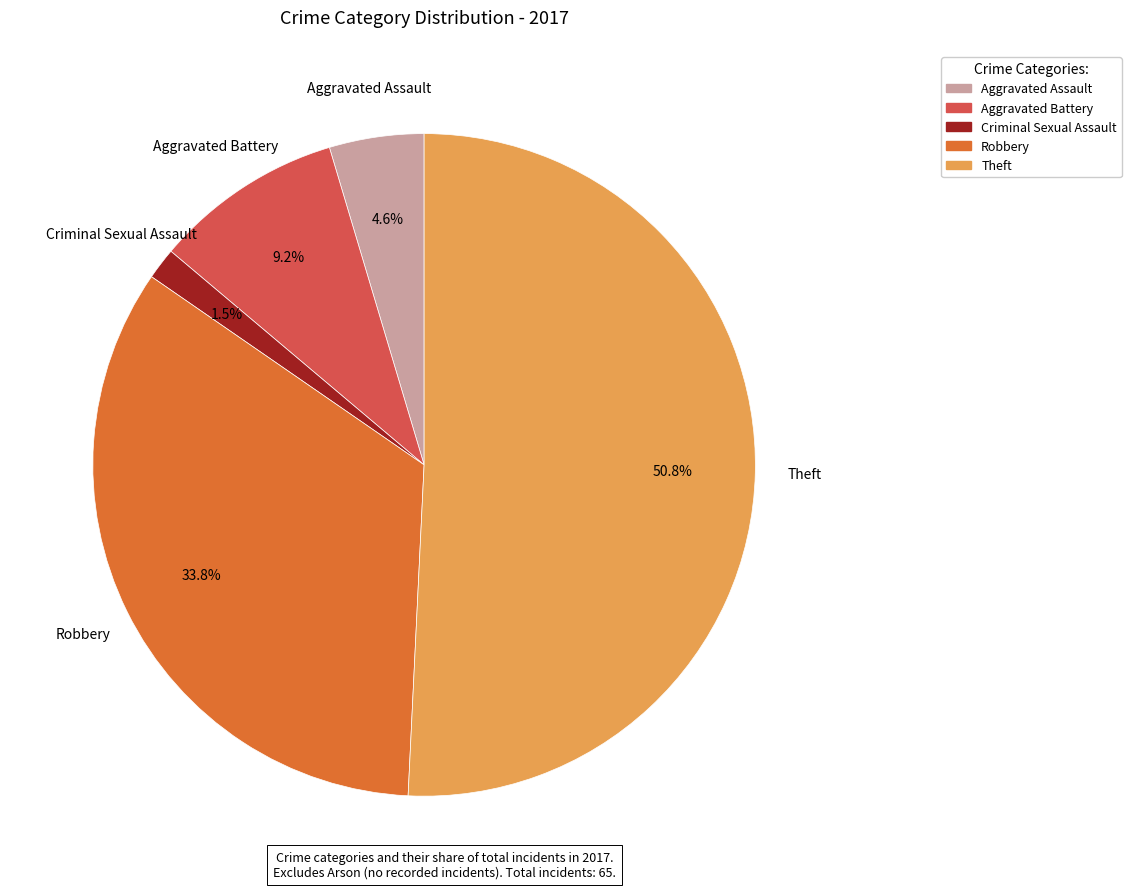

Which category has the biggest portion of the pie?

Theft